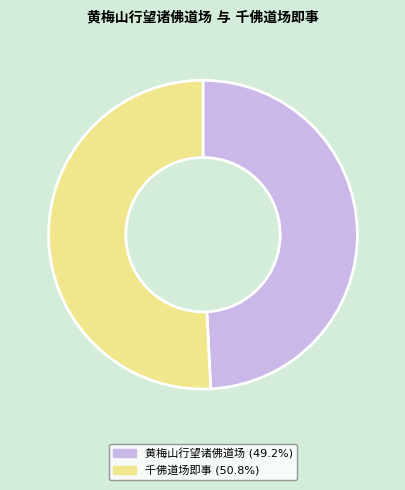

Does any single category account for the majority?

Yes